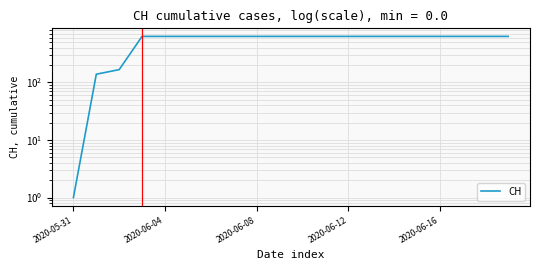

What is the difference between the maximum and minimum values?

630